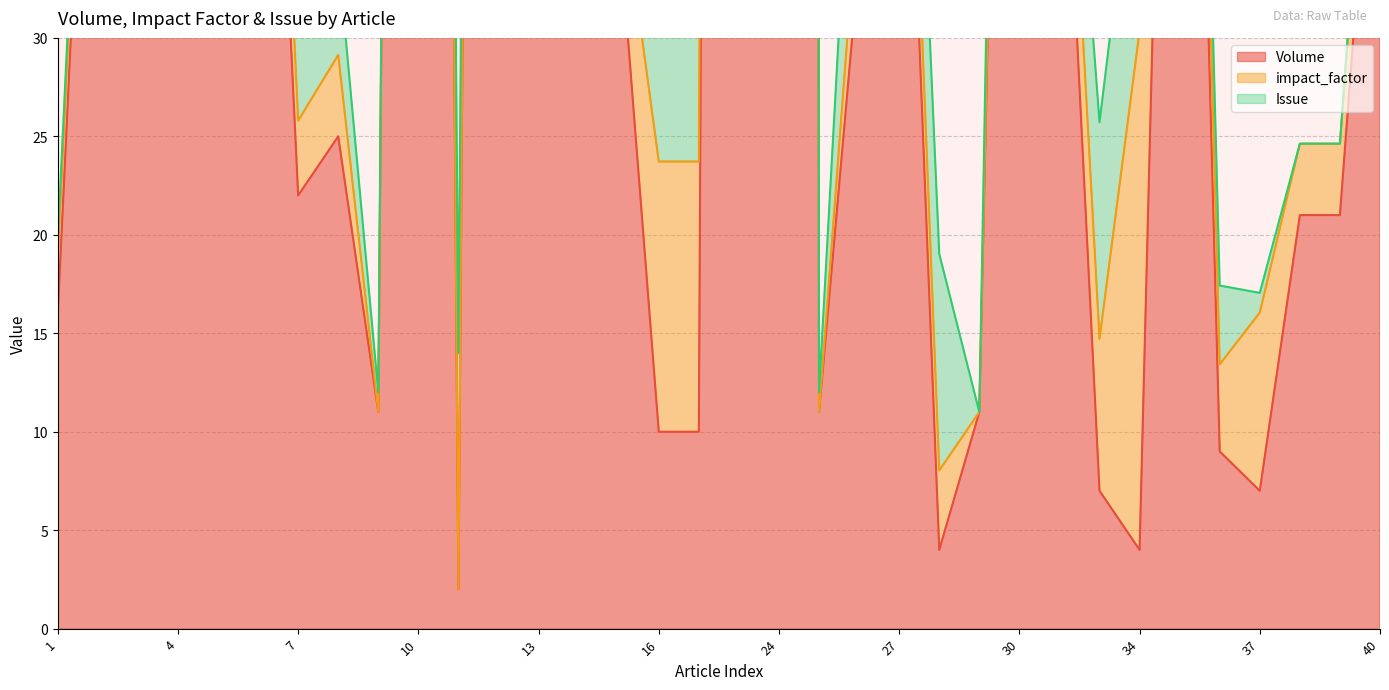

Where is Volume nearest to the value 1011?

18